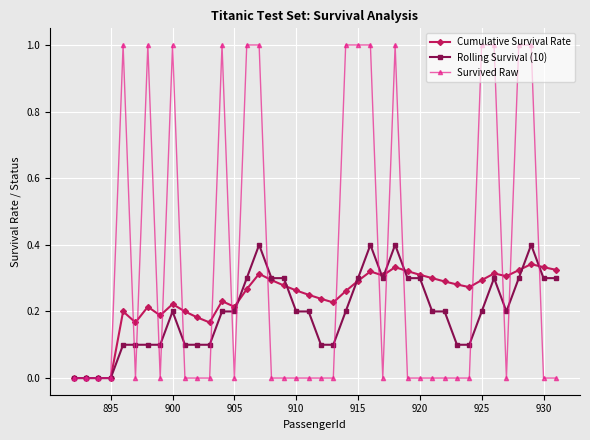

True or false: Cumulative Survival Rate has more than 1 interior local peaks.

True